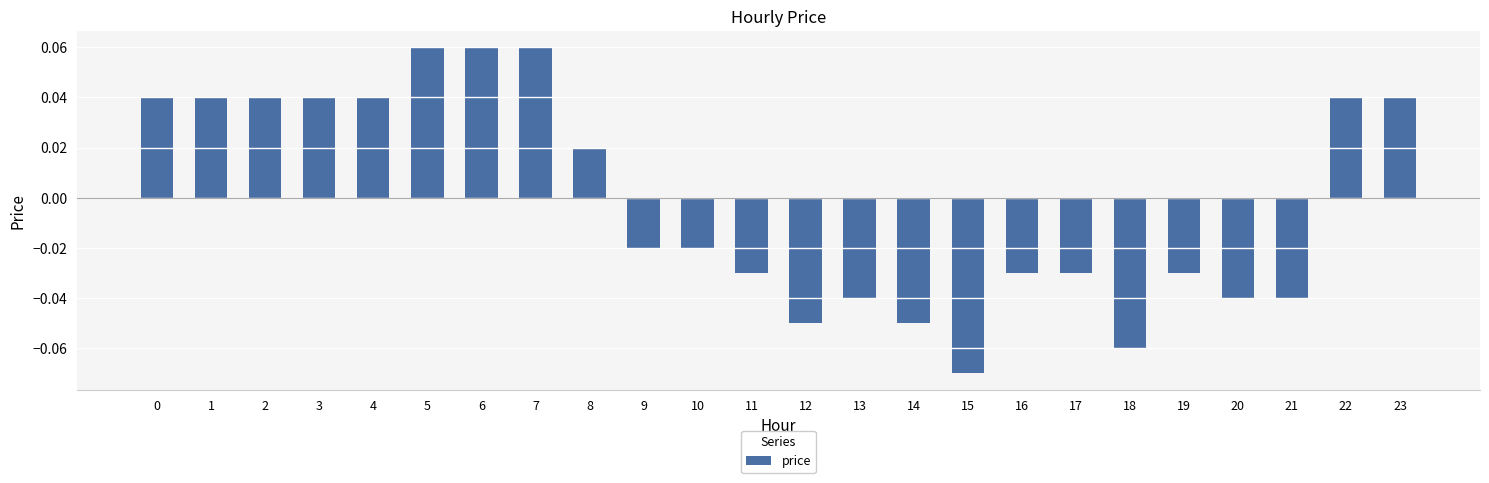

Which label corresponds to the smallest value in the chart?

15